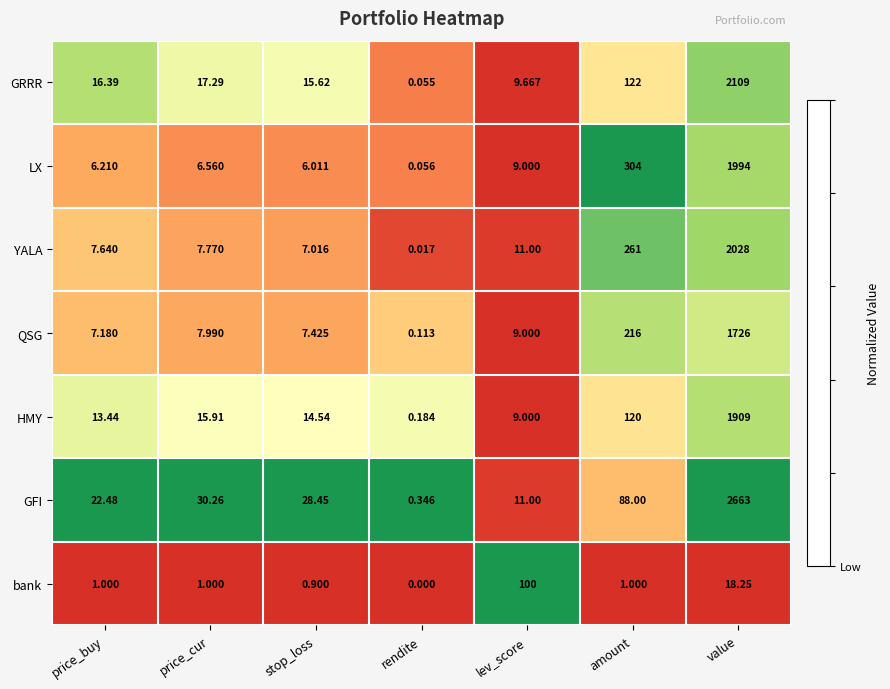

At which label is LX closest to 997?

amount